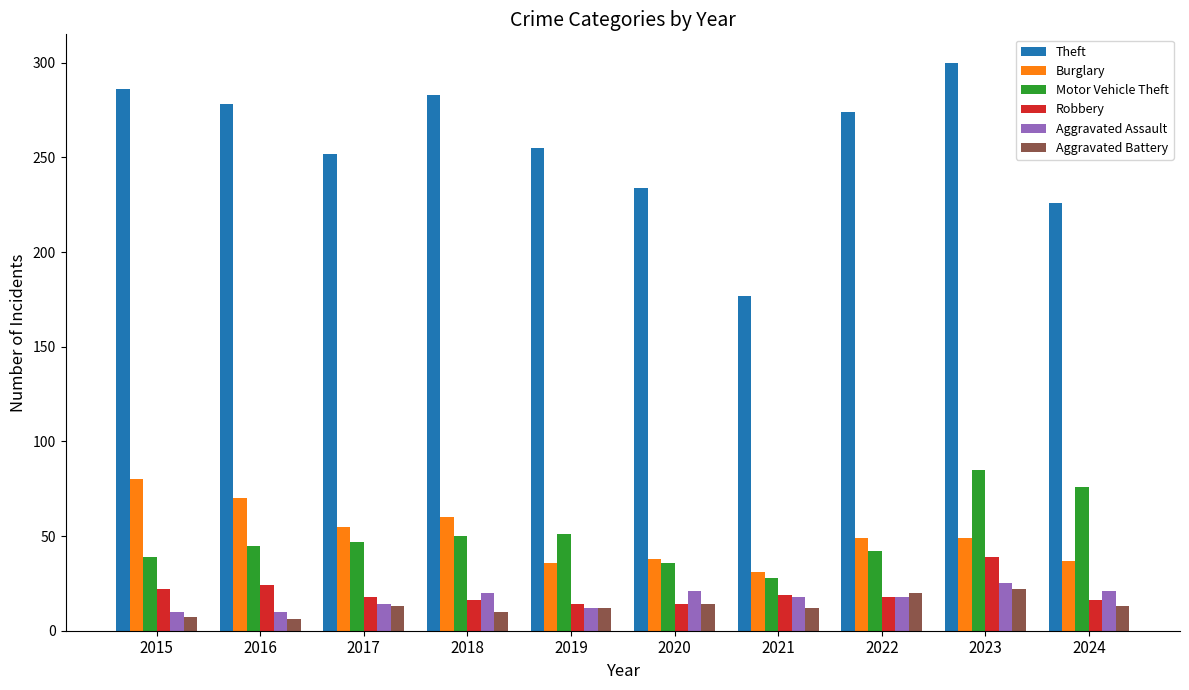

What is the maximum value shown in the chart?

300